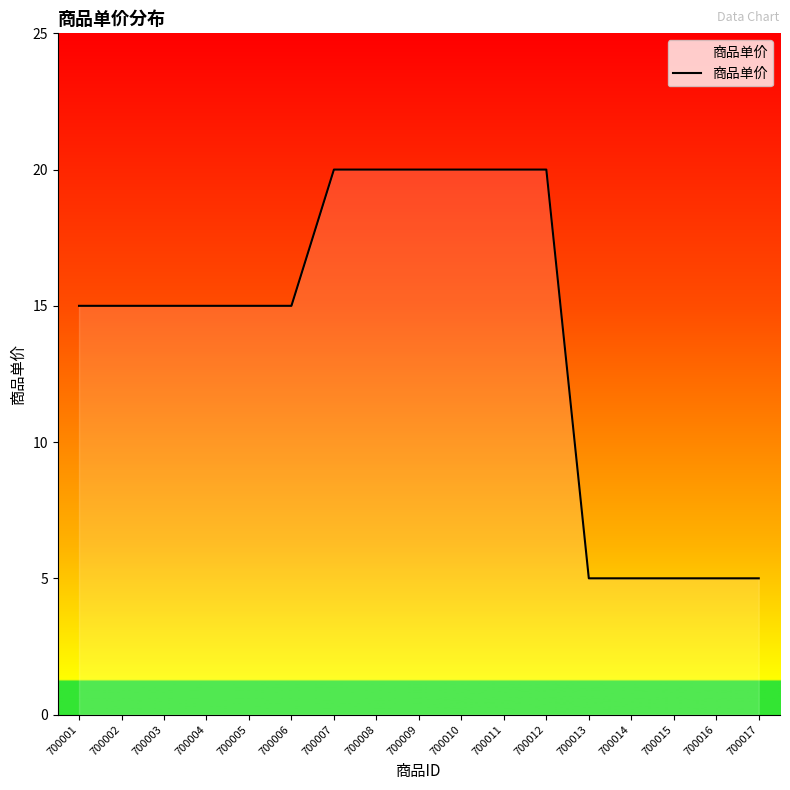

What is the minimum value shown in the chart?

5